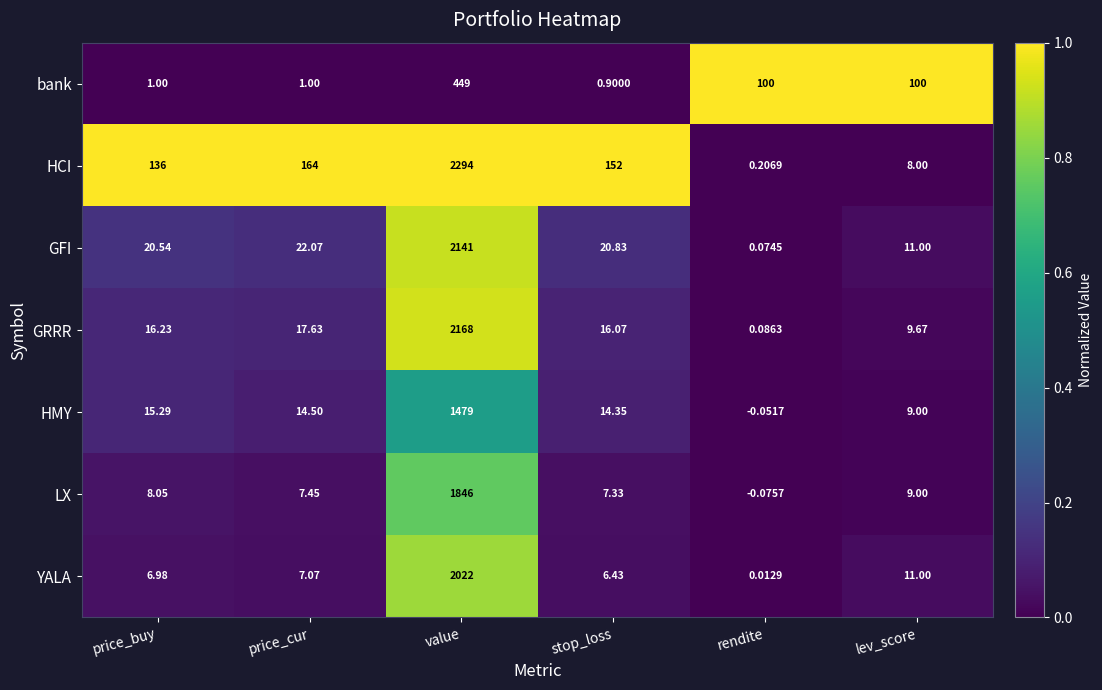

Where does the GRRR series first go above 16?

price_buy